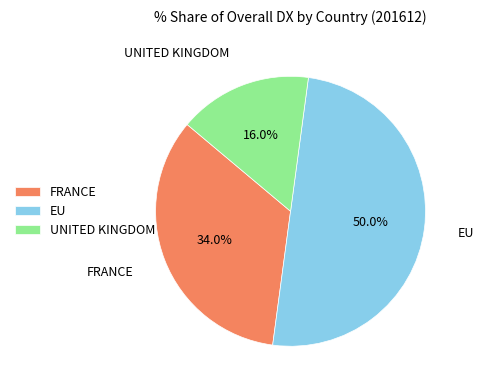

Between UNITED KINGDOM and EU, which is larger?

EU